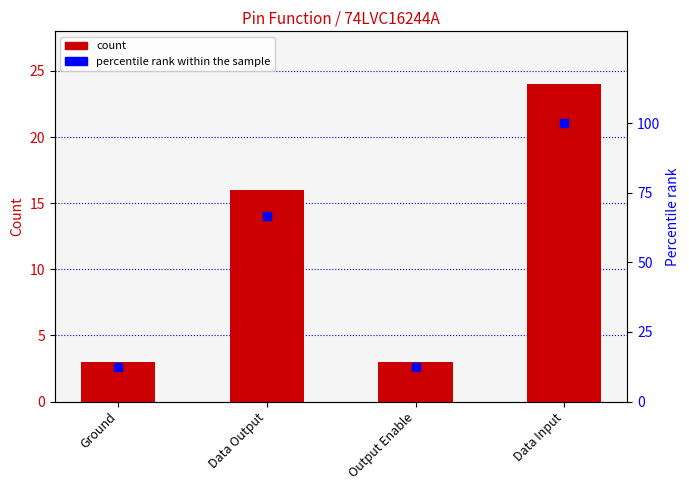

What is the smallest value displayed?

3.0